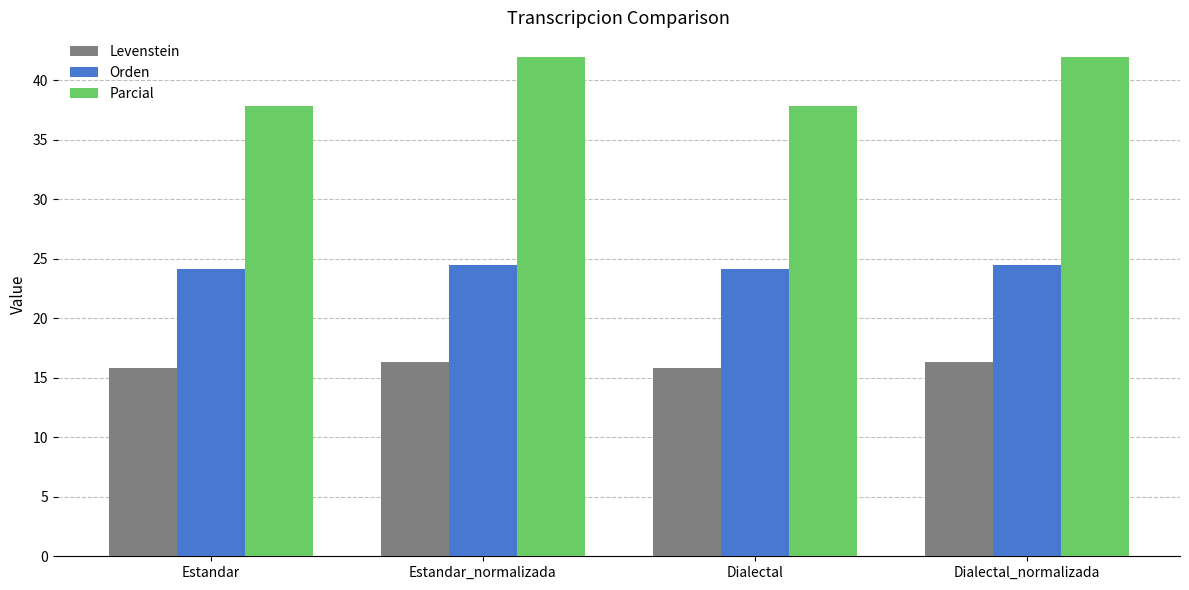

The Parcial series shows 37.8 at Estandar. True or false?

True